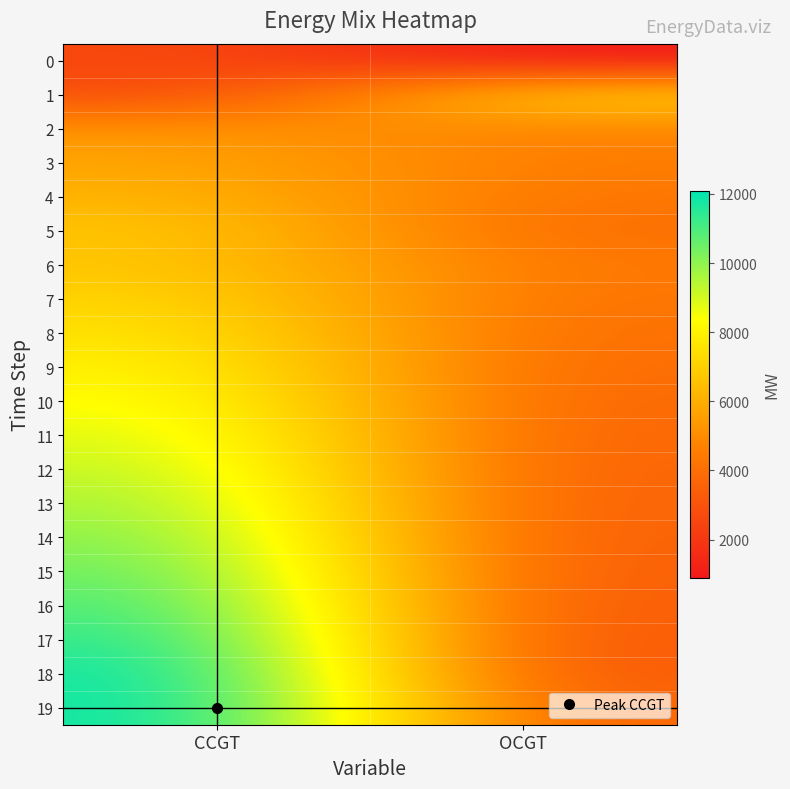

Between OCGT and CCGT, which is larger?

CCGT